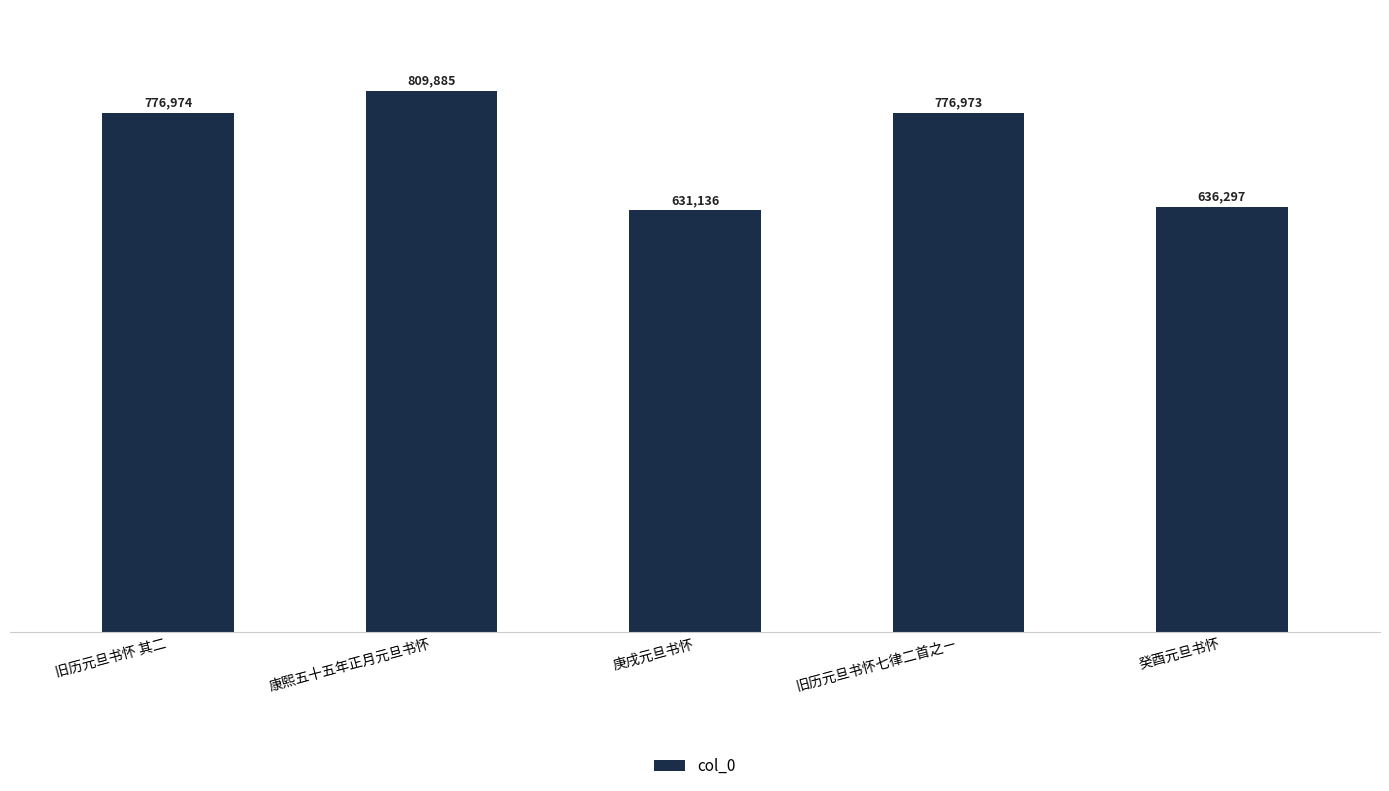

How many distinct data groups are displayed?

1